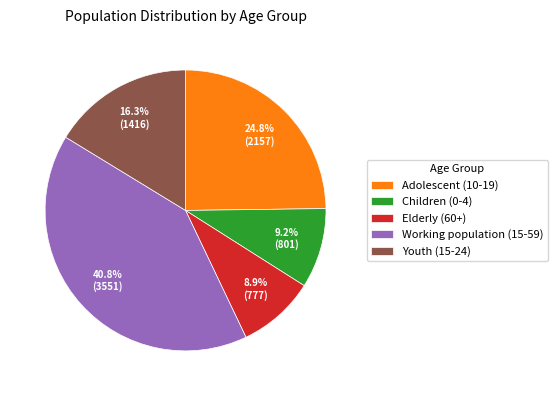

To the nearest percent, what is the difference between the largest and smallest slice percentages?

32%